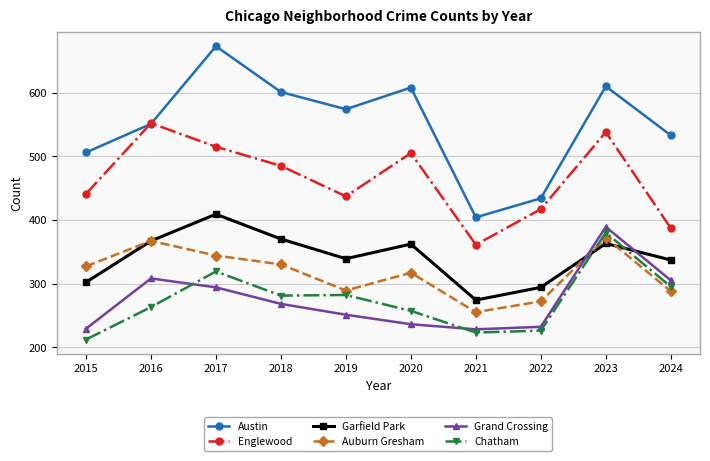

Read the Austin value at 2020, to the nearest 5.

610